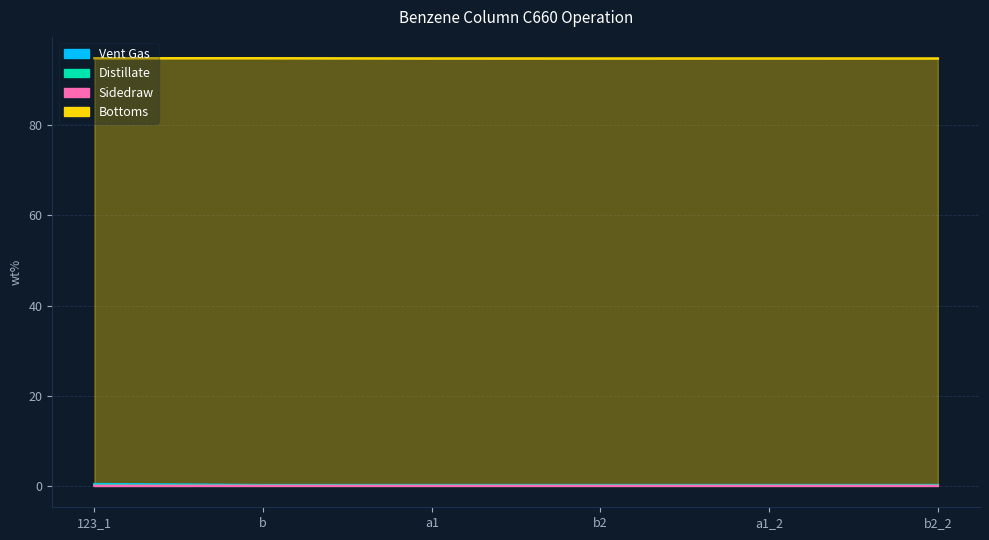

True or false: Bottoms and Distillate intersect in this chart.

False